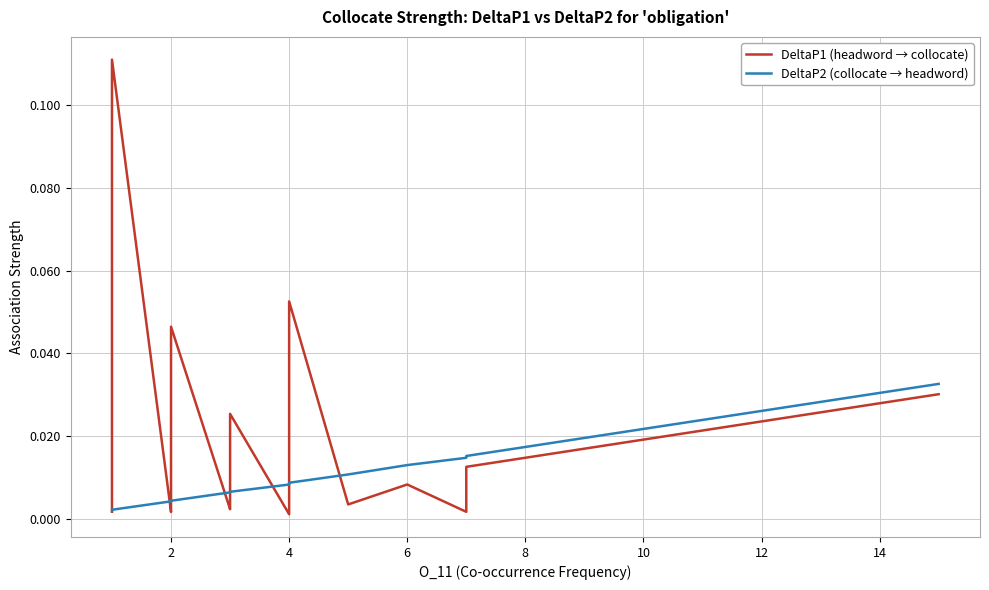

Which series has the largest range (max minus min)?

DeltaP1 (headword → collocate)